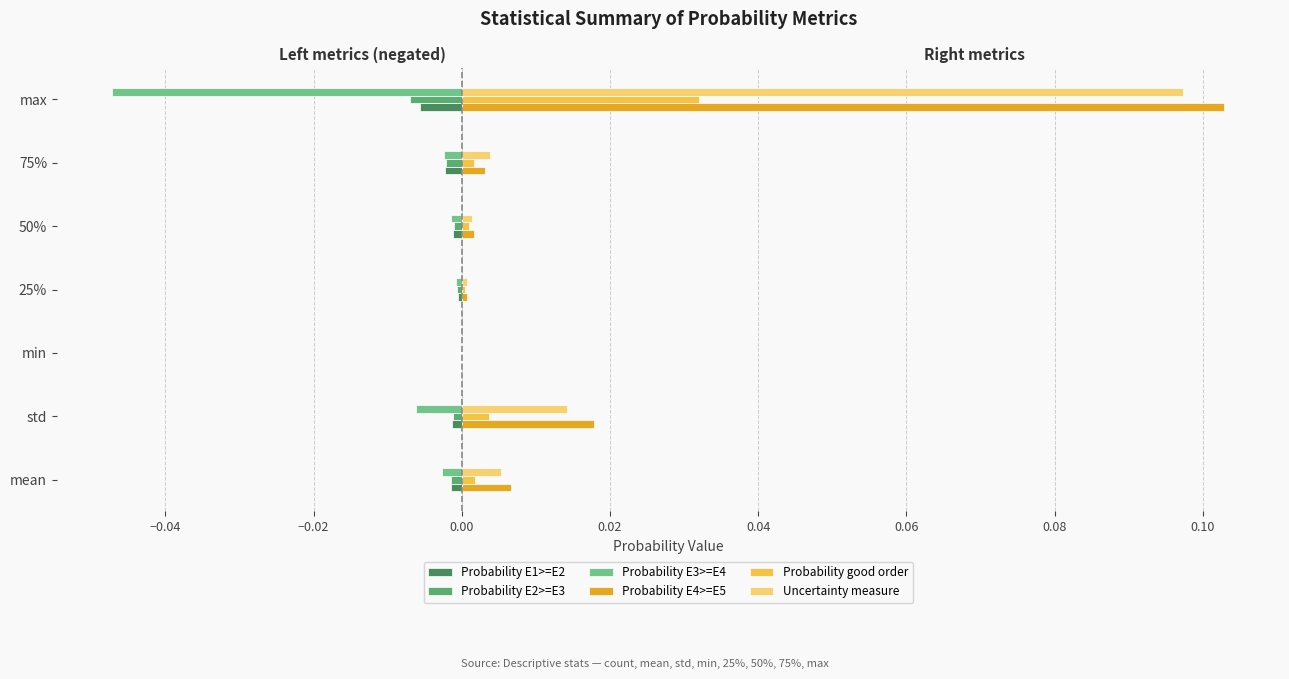

At which label does Probability good order reach its peak?

max